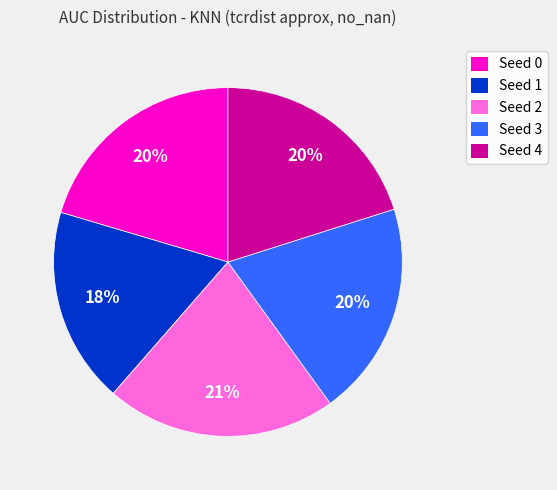

How many slices are in this pie chart?

5